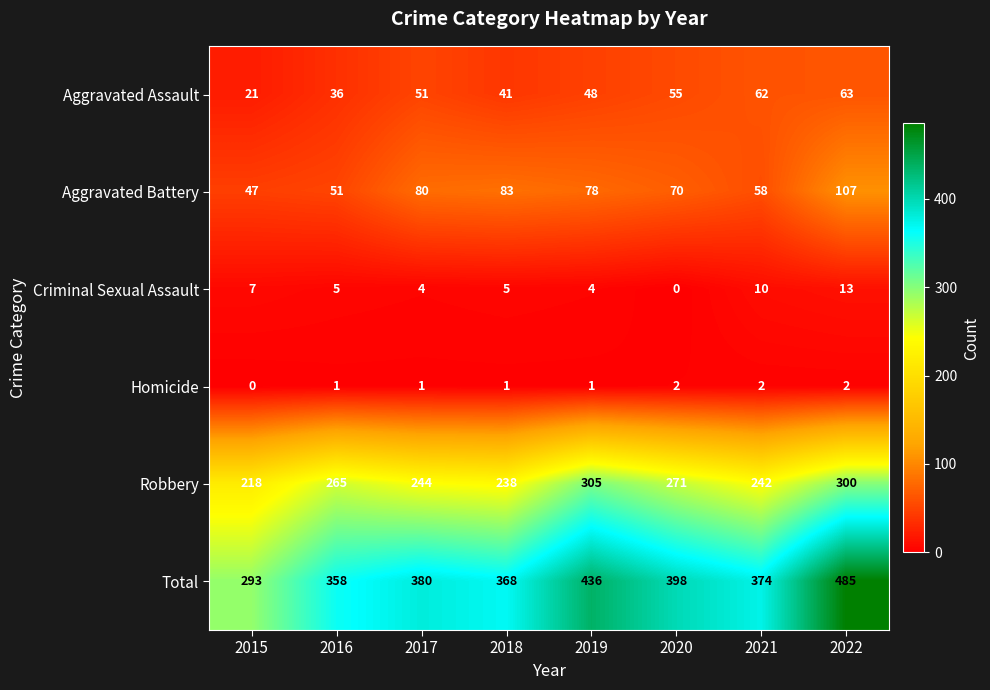

Is it true that Aggravated Assault equals 41 at 2018?

True